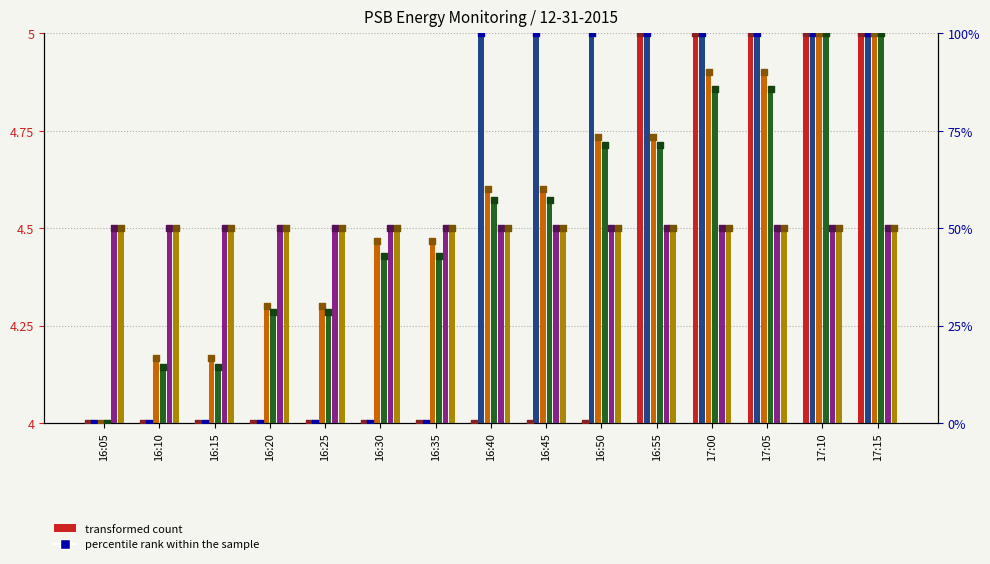

At which category is the sum across all series the highest?

17:10